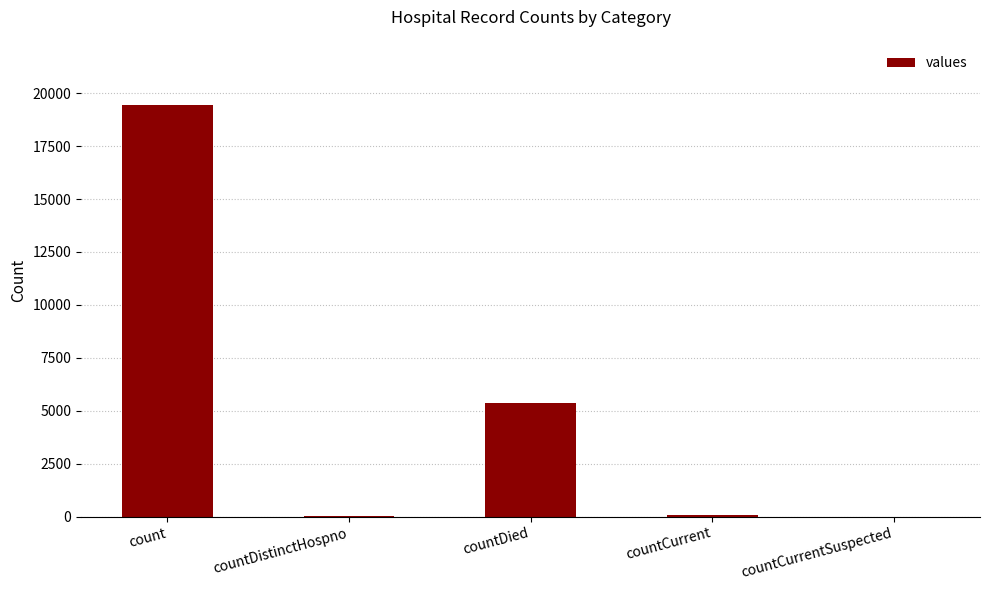

What is the sum of all values?

24875